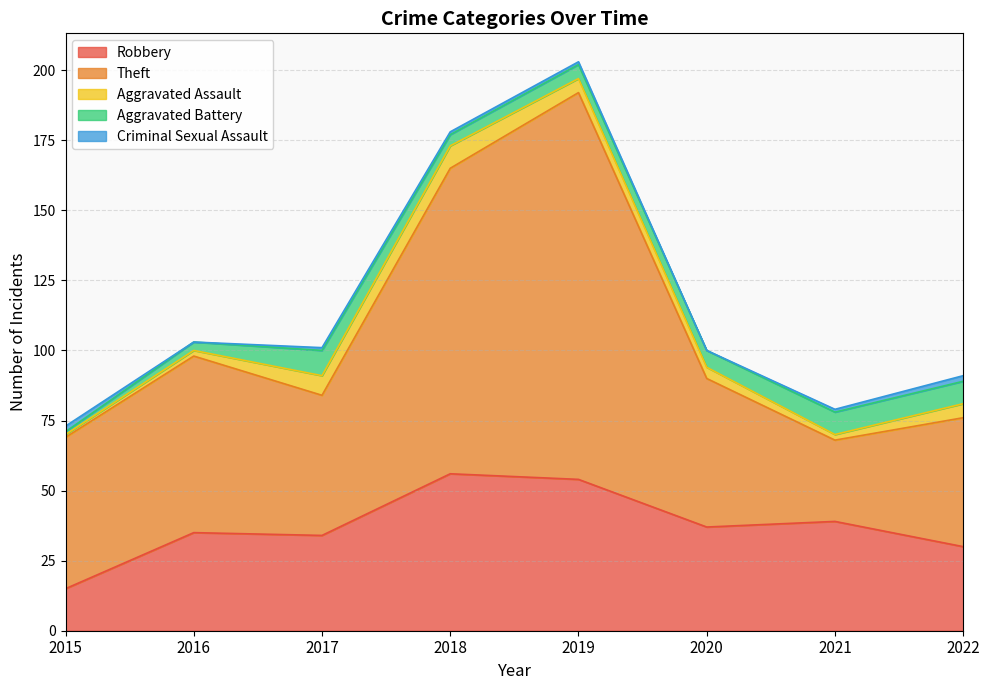

What is the sum of all Theft values?

542